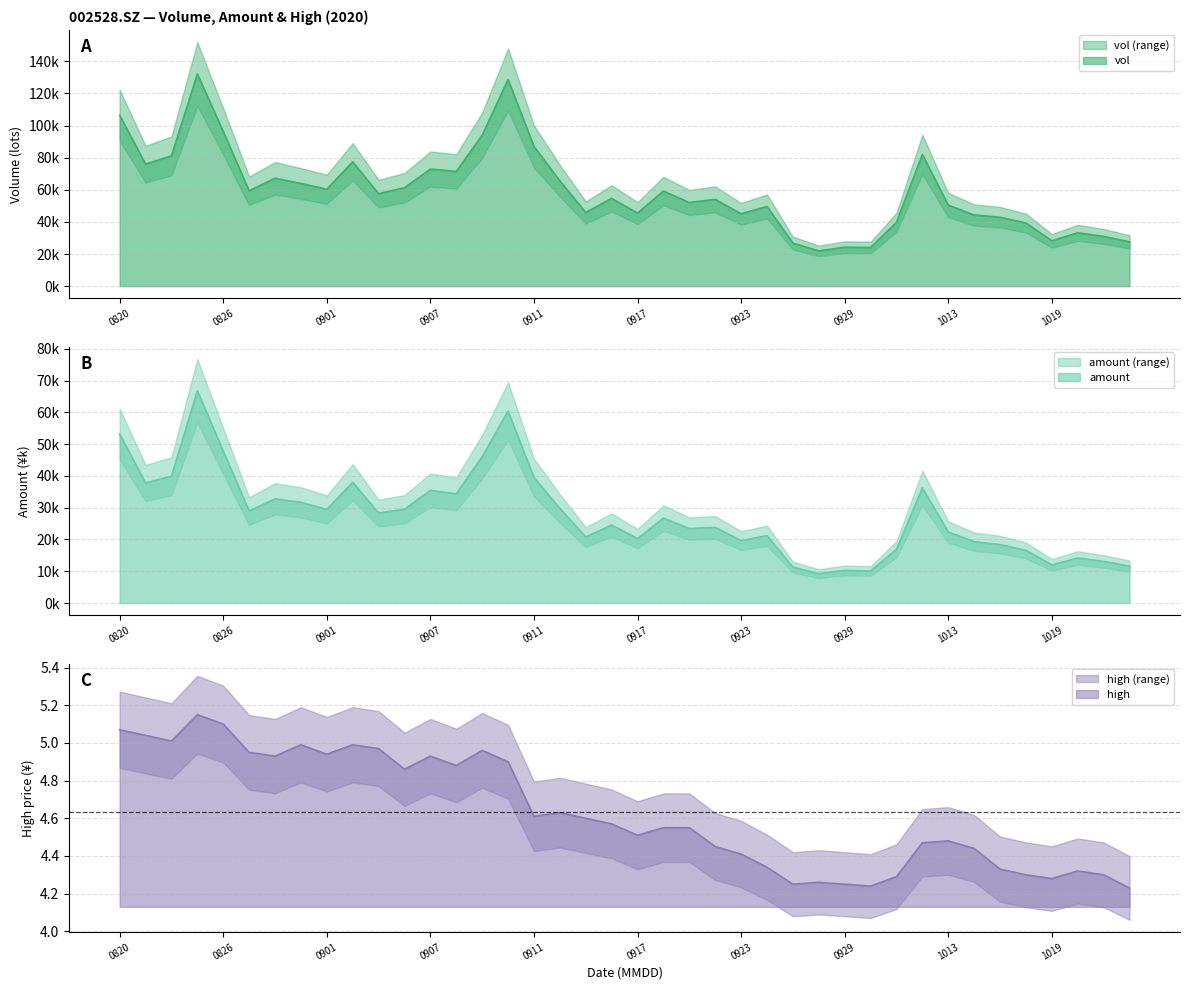

Rank the series by their average value, from lowest to highest.

high, amount, vol